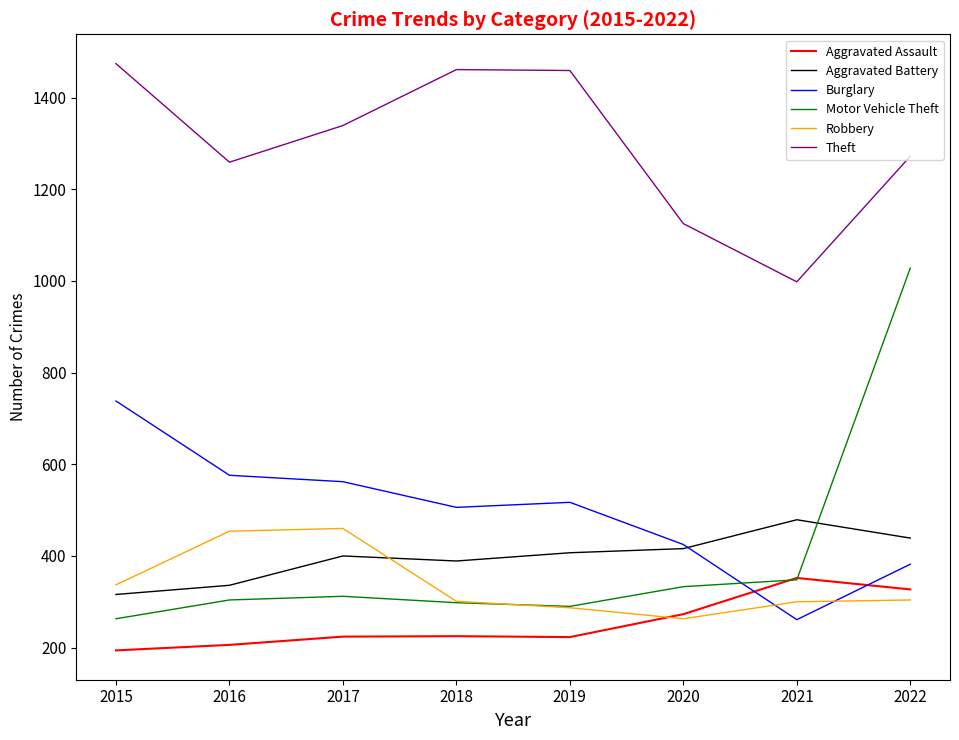

Read the Theft value at 2015.

1474